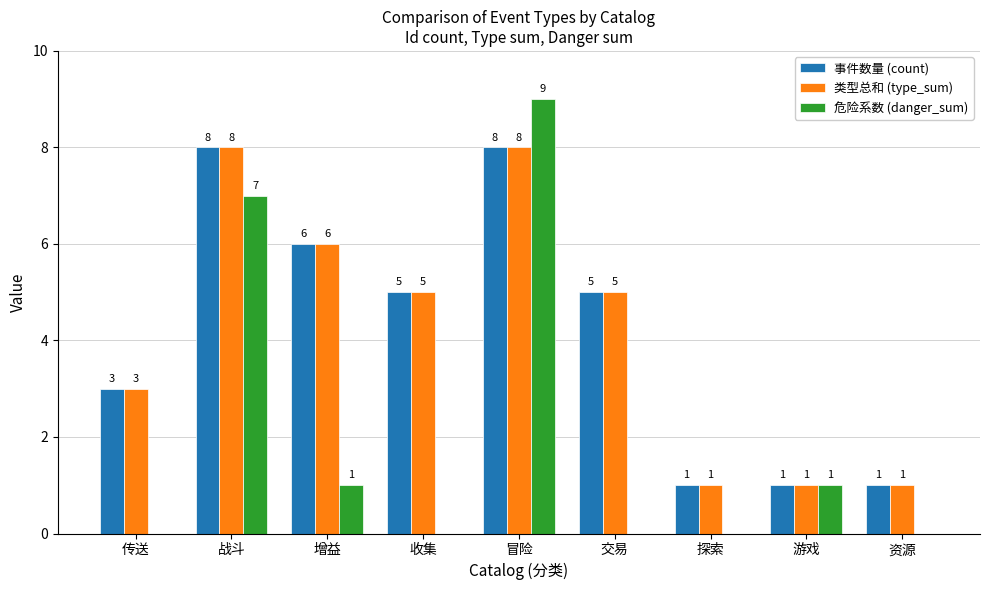

What is the difference between the 类型总和 (type_sum) values at 战斗 and 探索?

7